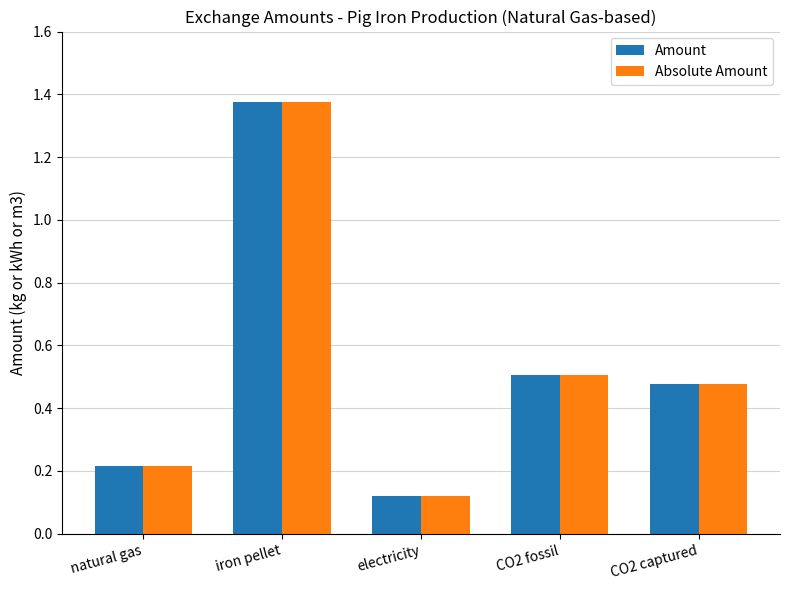

Which label corresponds to the smallest value in the chart?

electricity